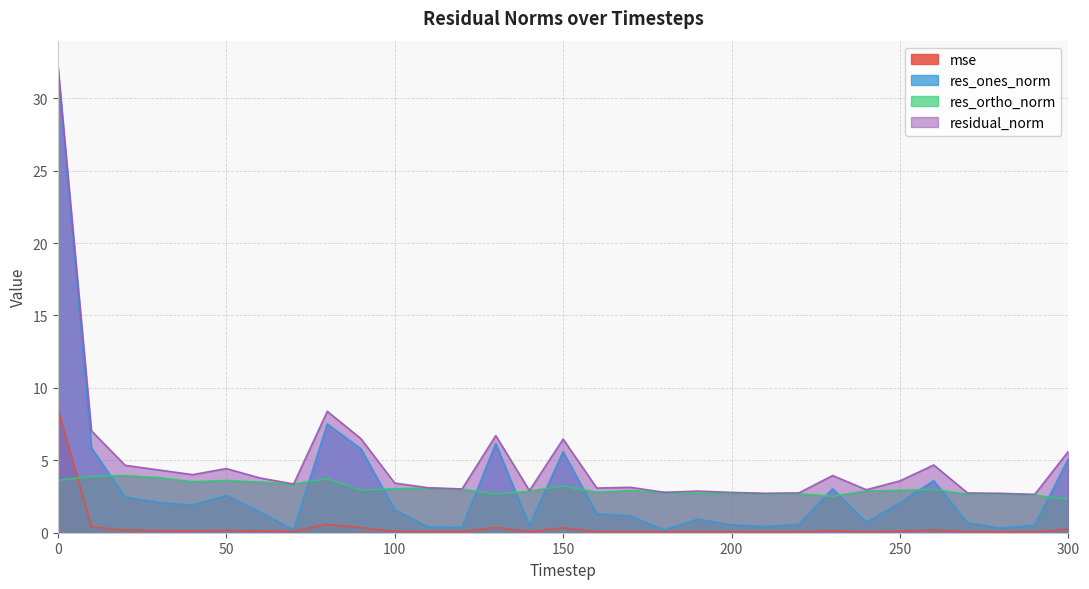

What is the sum of the res_ones_norm values at 220 and 40?

2.5